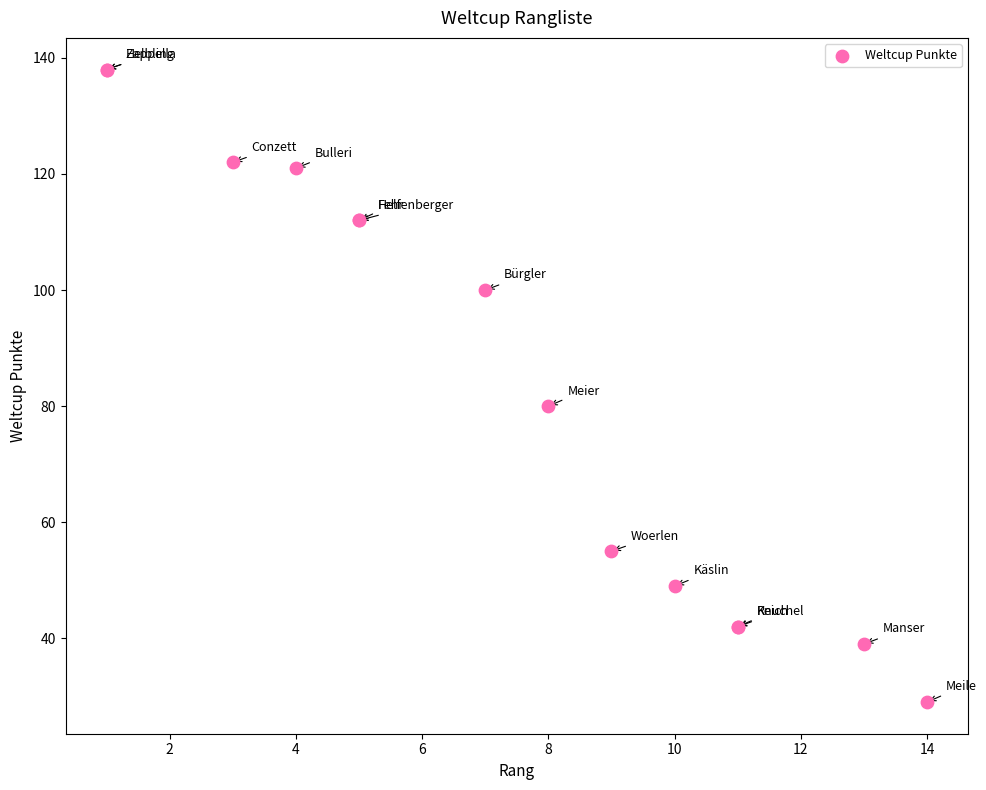

What Y value in the scatter plot is closest to 83?

80